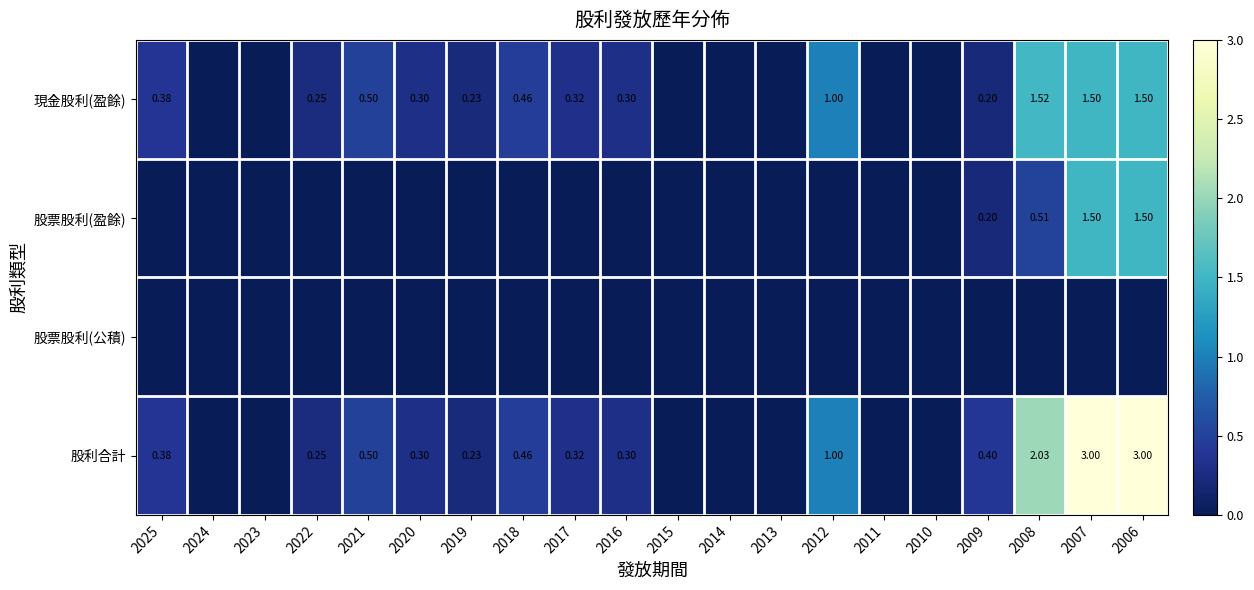

What is the average value of the 股票股利(盈餘) series?

0.2